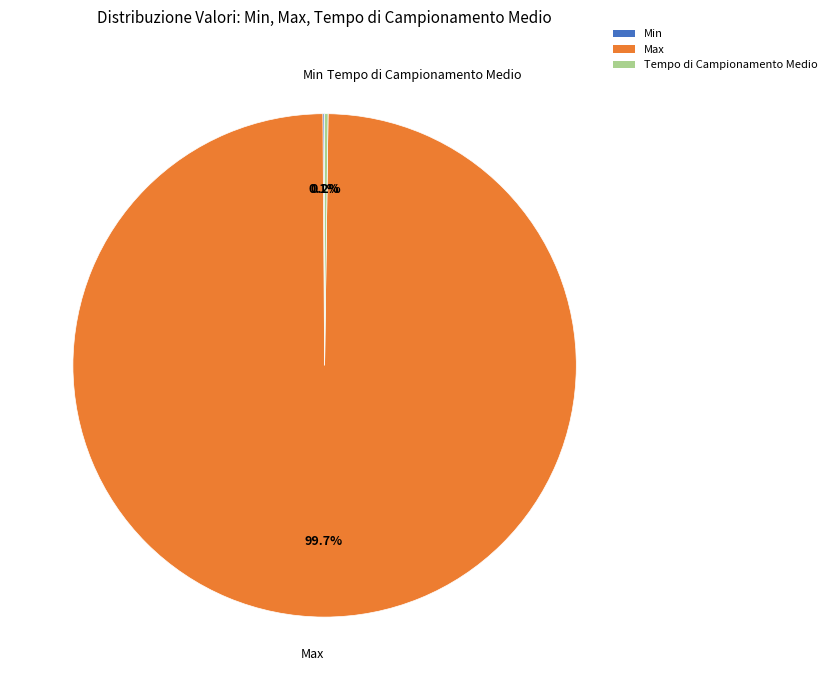

Is there a majority slice in this chart?

Yes